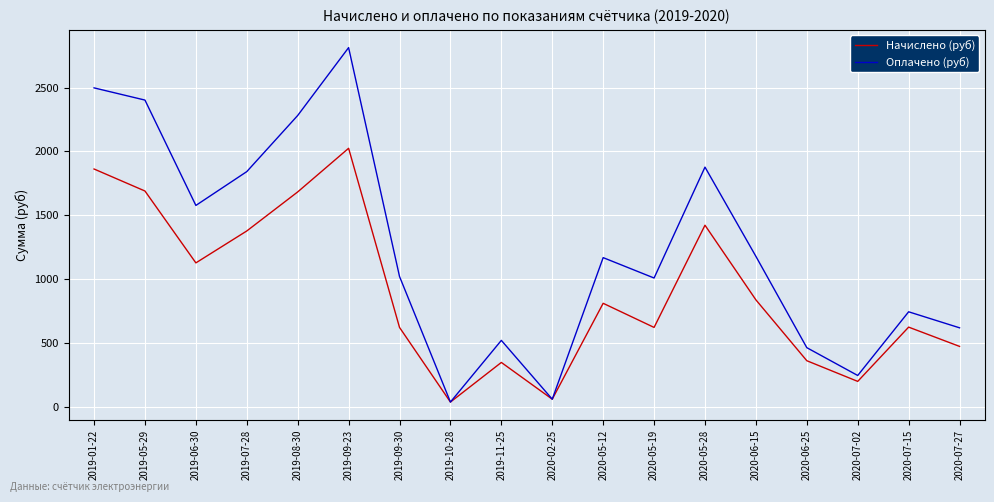

What is the difference between the highest and lowest values at 2019-06-30?

449.3